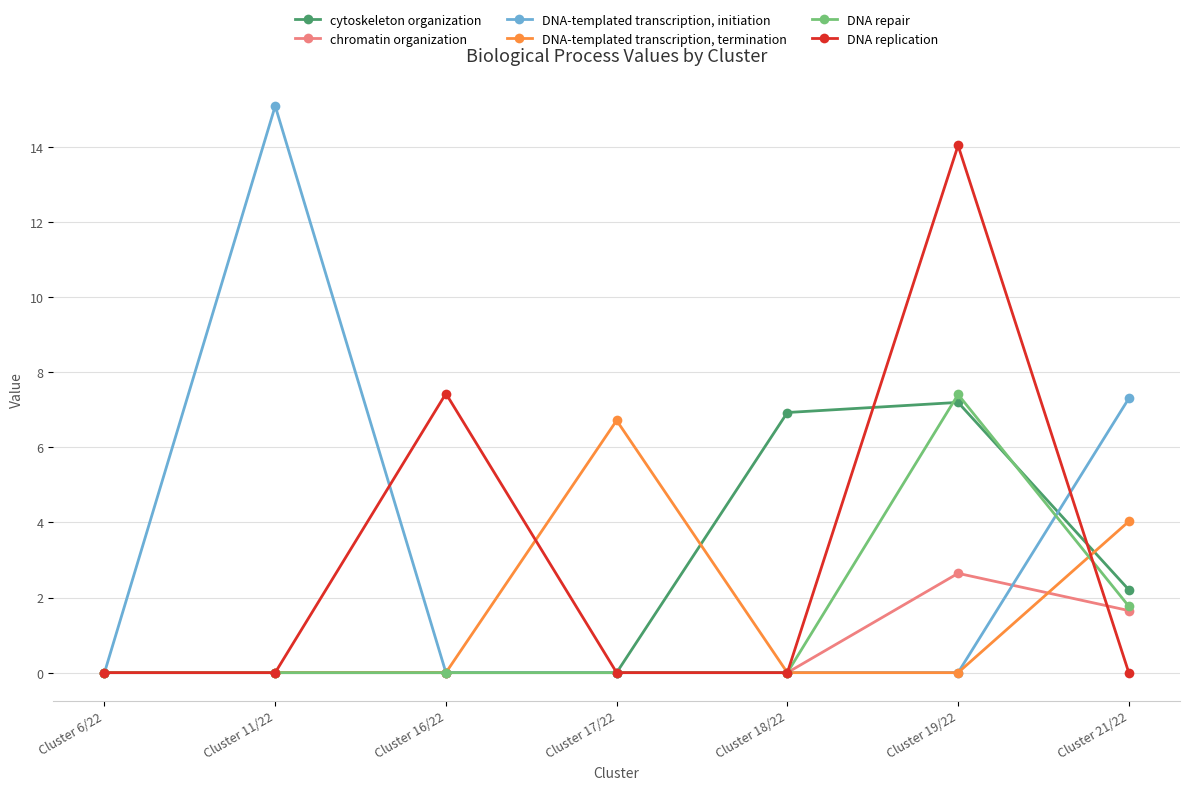

True or false: chromatin organization has more than 0 interior local peaks.

True